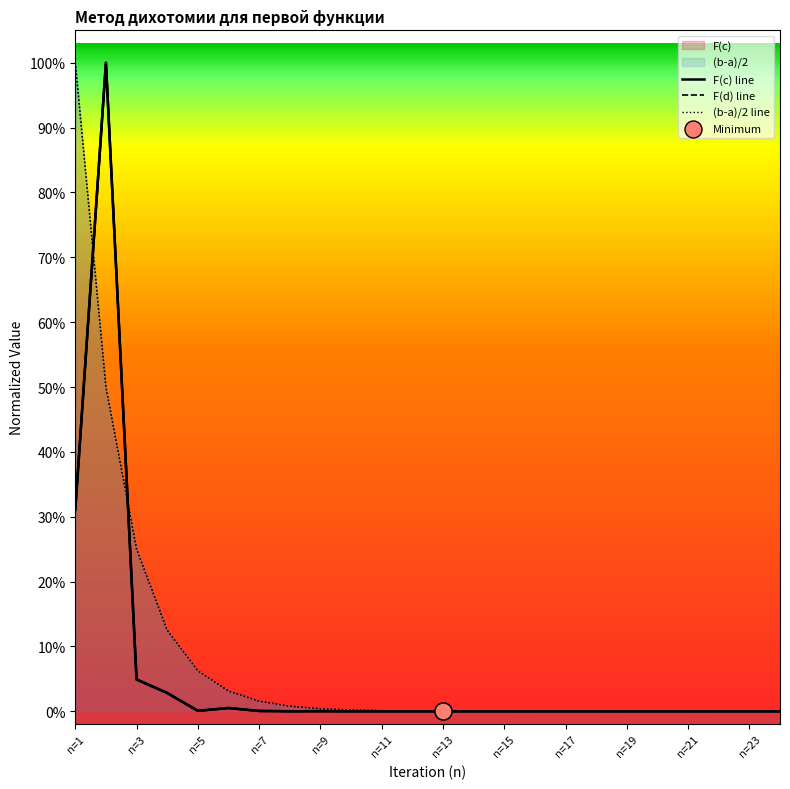

Which series has the largest total across all categories?

(b-a)/2